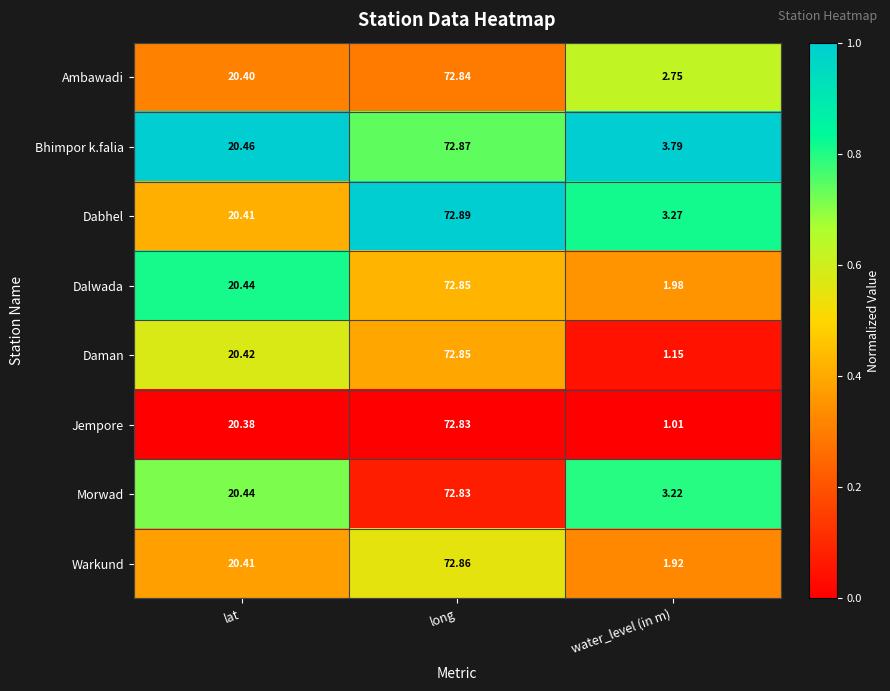

Rank the categories by Jempore value from lowest to highest.

water_level (in m), lat, long